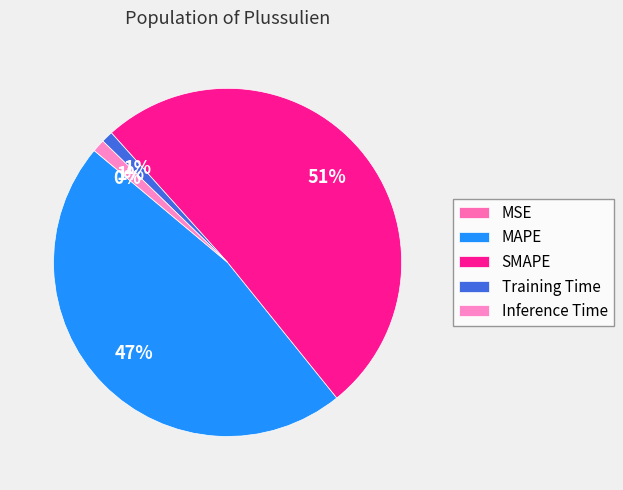

Is there a majority slice in this chart?

Yes